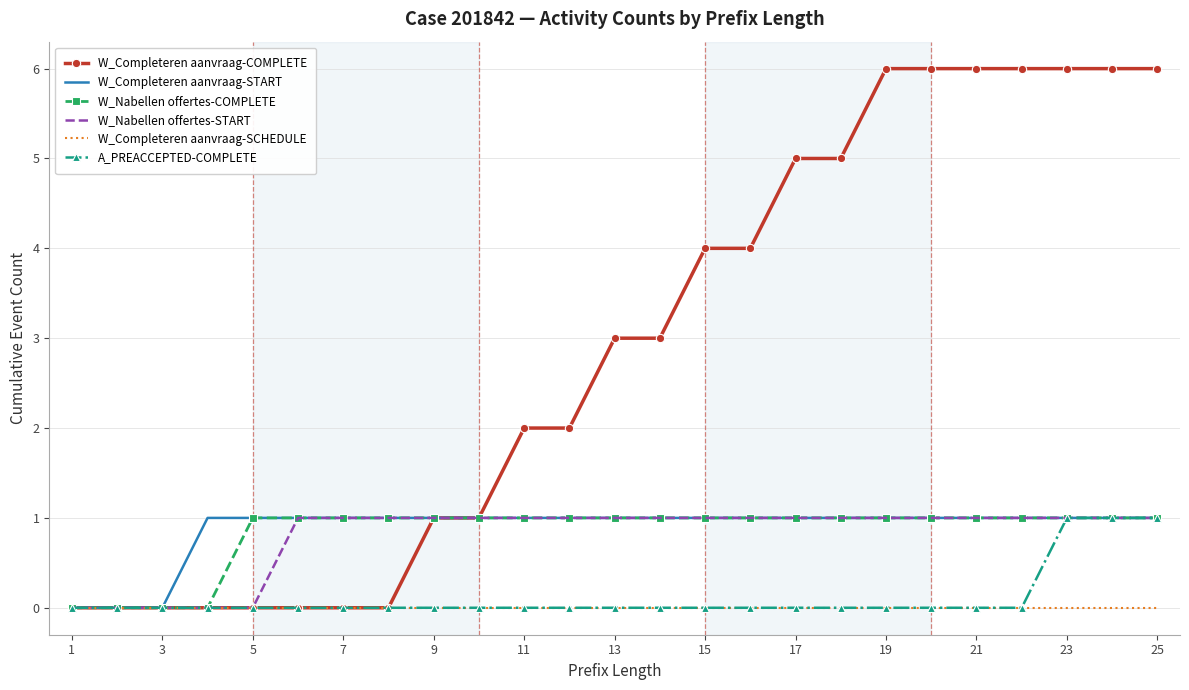

How many W_Nabellen offertes-START values are between 1 and 2?

20